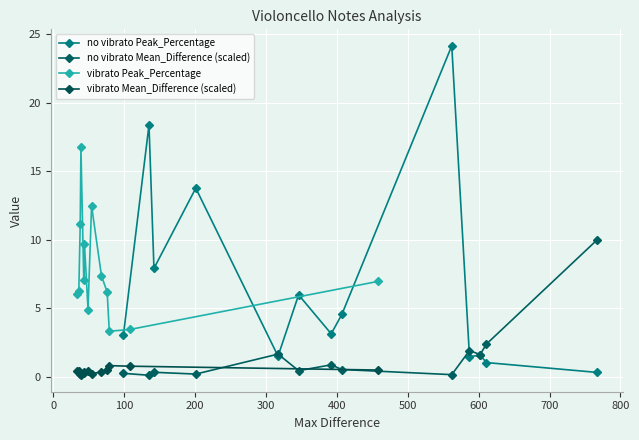

What is the smallest value displayed?

0.1